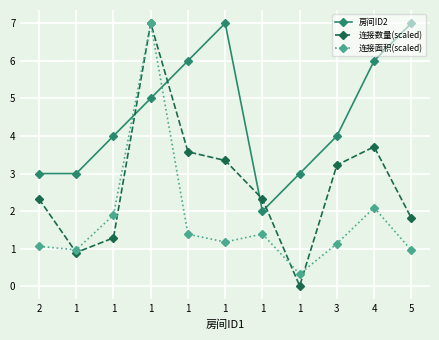

At which label does 连接数量(scaled) first exceed 2?

2